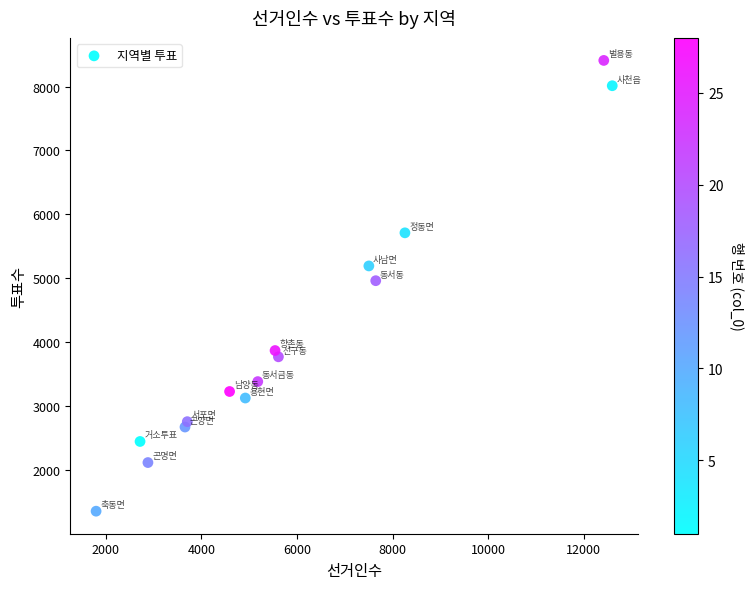

What is the range of Y values (max minus min)?

7054